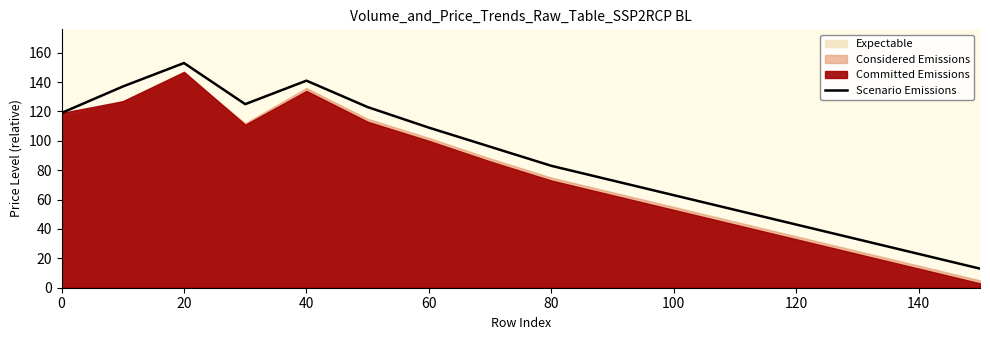

What is the smallest value displayed?

13